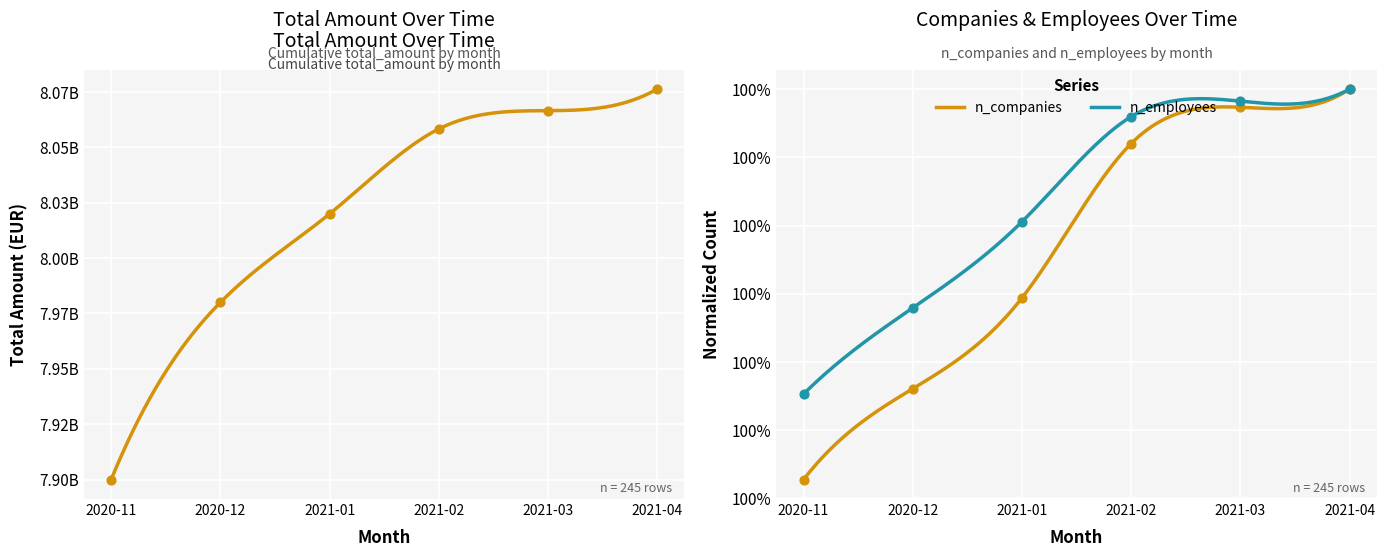

Which series reaches the minimum Y coordinate?

n_companies